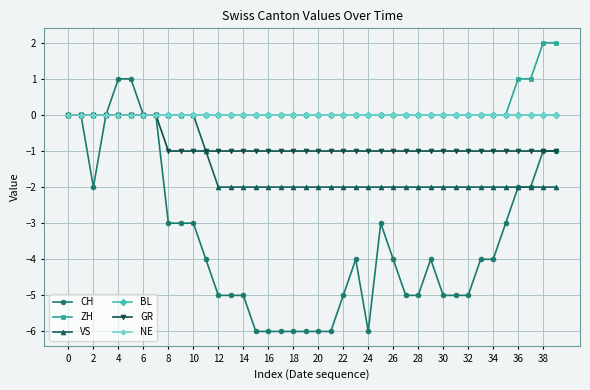

Does the chart have visible grid lines?

Yes